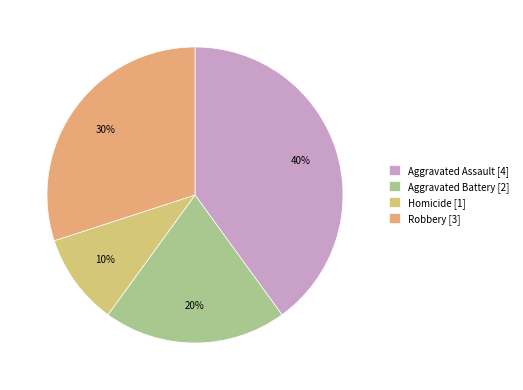

Which category has the biggest portion of the pie?

Aggravated Assault